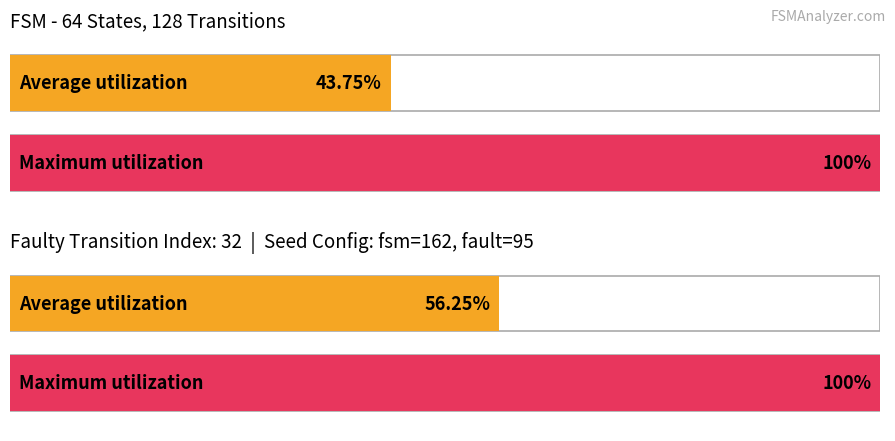

What is the greatest value displayed?

1